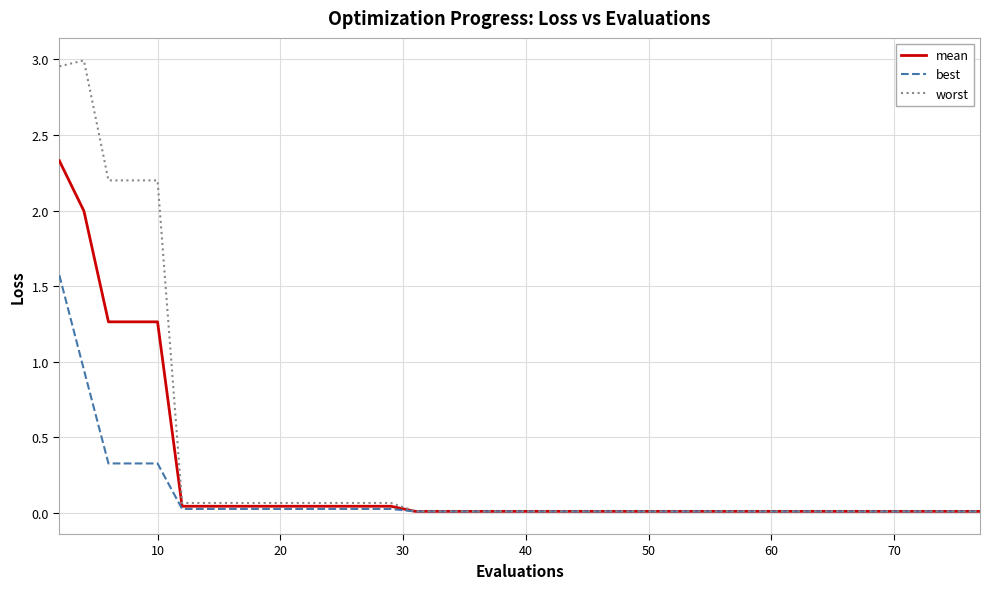

List the series in order of their peak value, highest first.

worst, mean, best